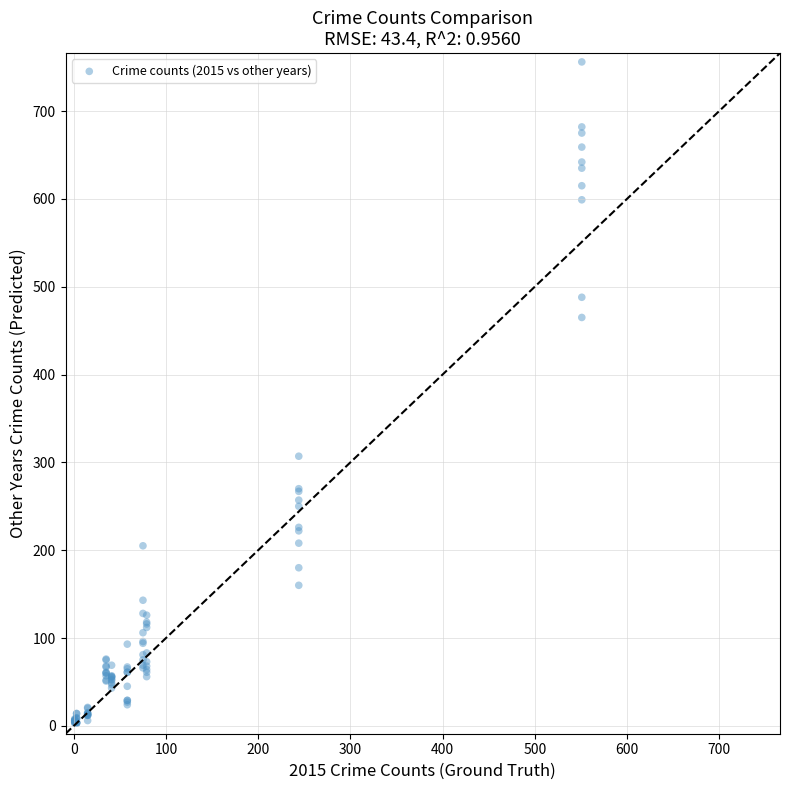

What Y value in the scatter plot is closest to 379?

307